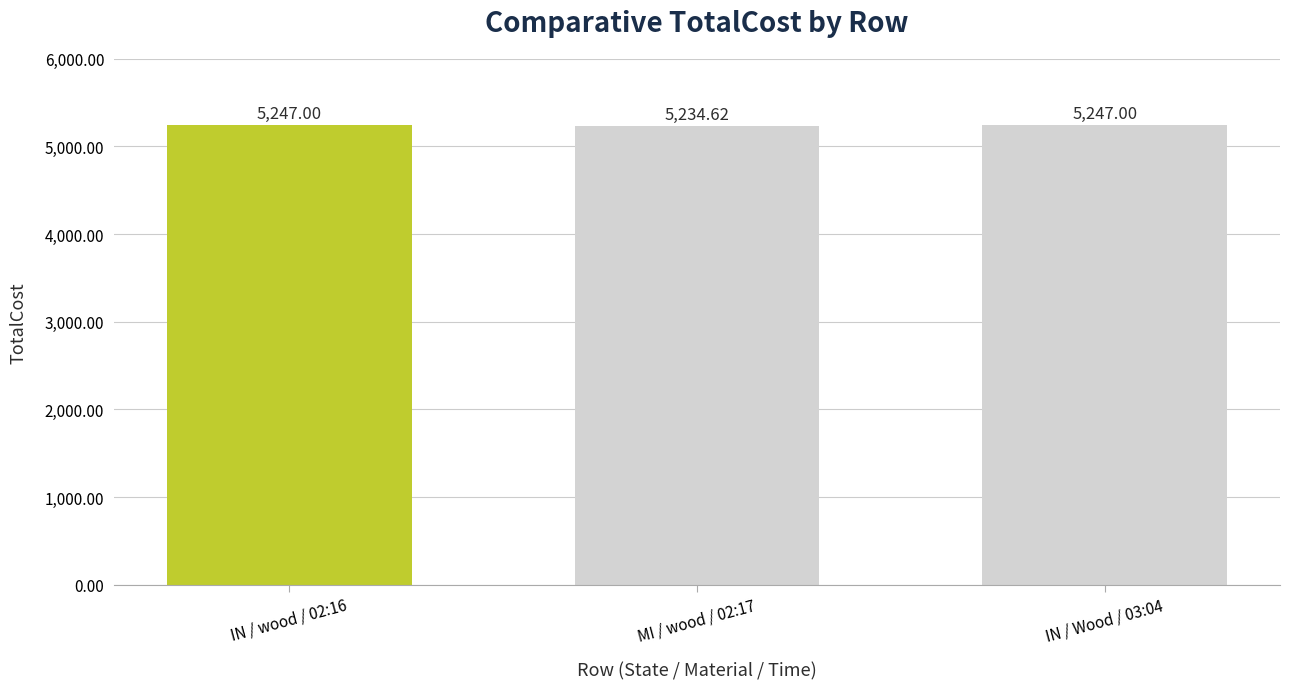

Approximately how many times larger is the value at IN / wood / 02:16 compared to MI / wood / 02:17?

1.0